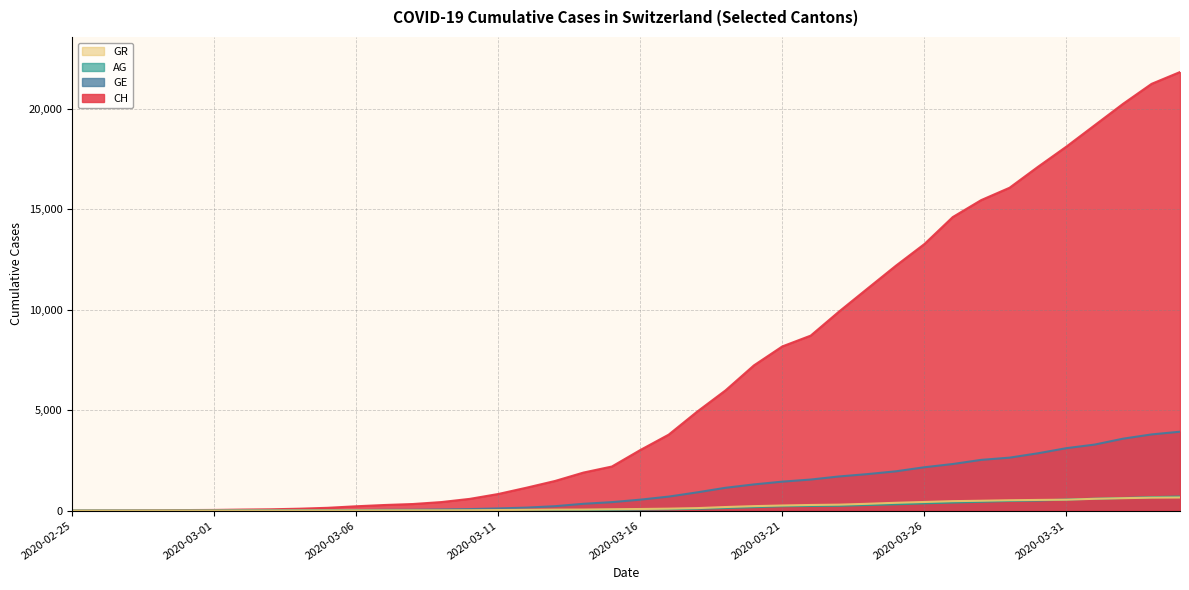

What is the sum of all GE values?

44879